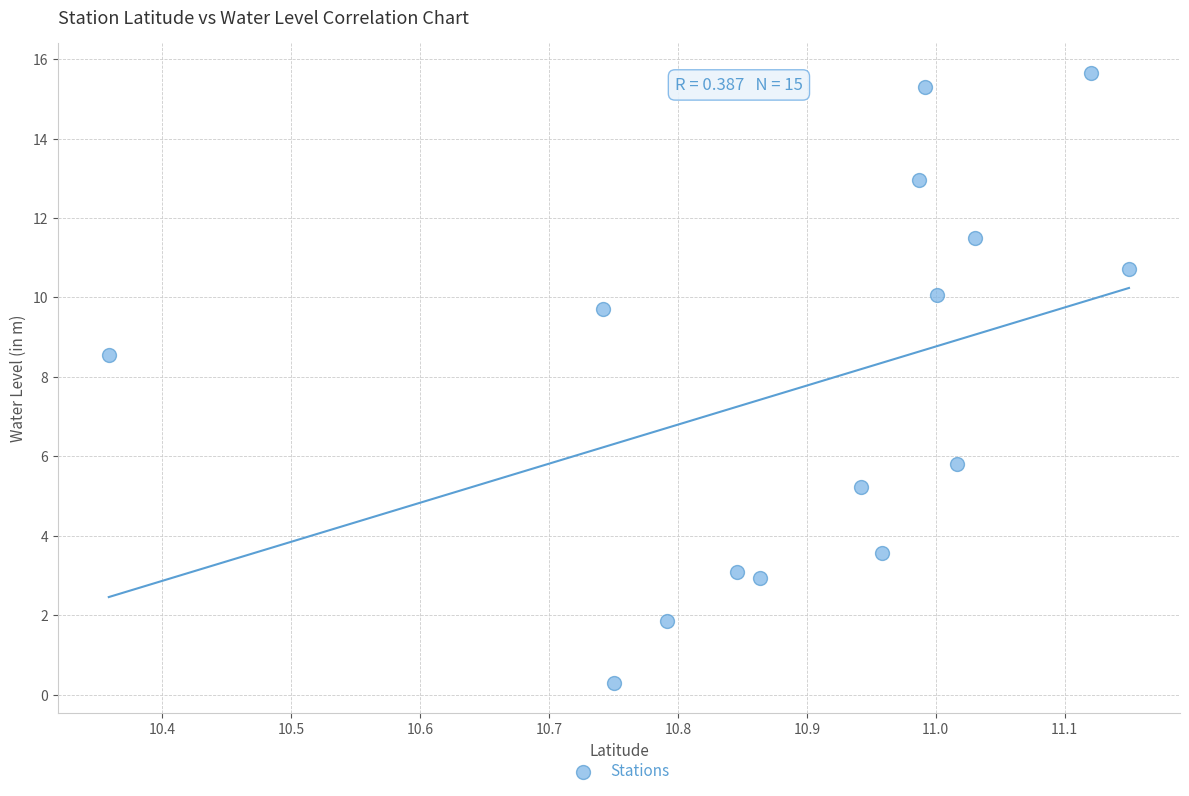

What Y value in the scatter plot is closest to 7?

5.8